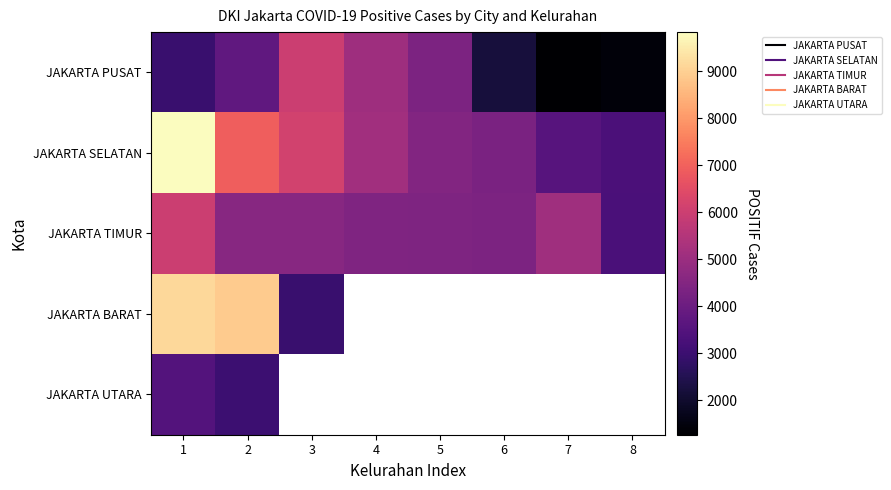

Where does the JAKARTA PUSAT series first go above 3765?

3